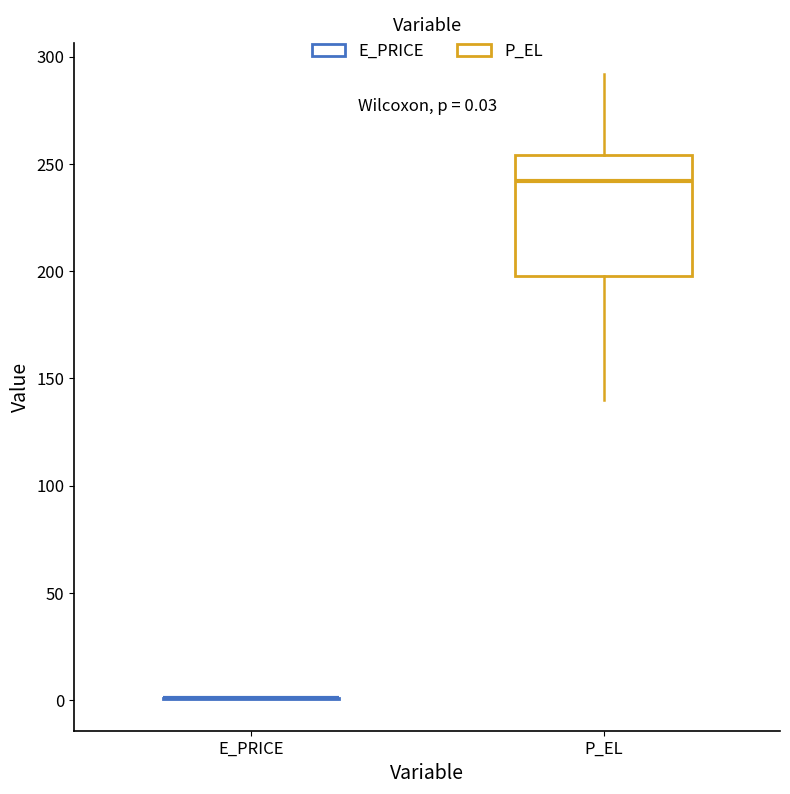

Comparing the boxes themselves (not the whiskers), which one is the tallest?

P_EL